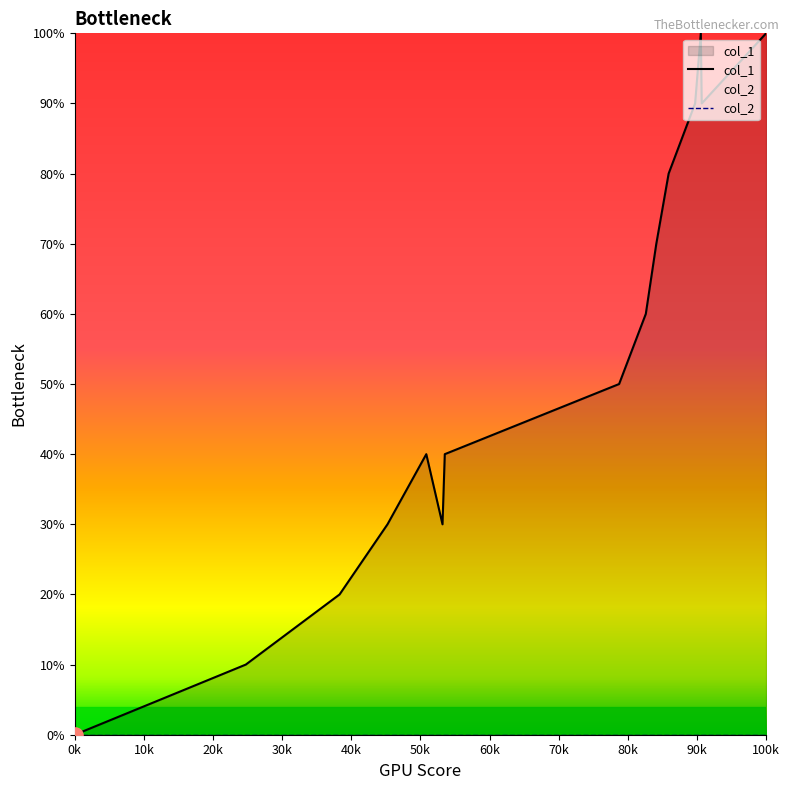

Is the value of col_2 at 70k greater than the value of col_1 at 100k?

No